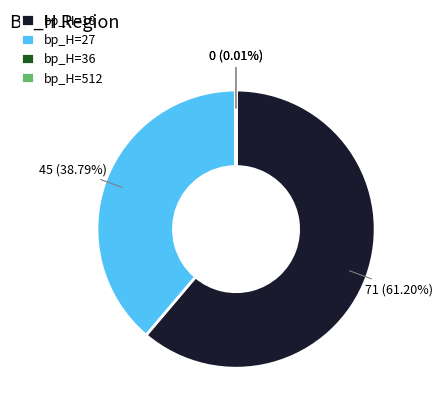

Which category has the biggest portion of the pie?

bp_H=18